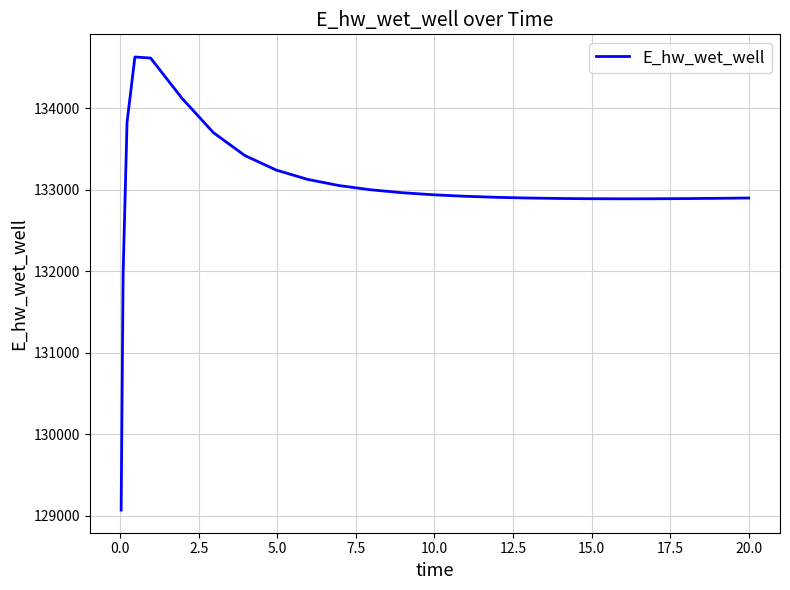

Does the chart have visible grid lines?

Yes